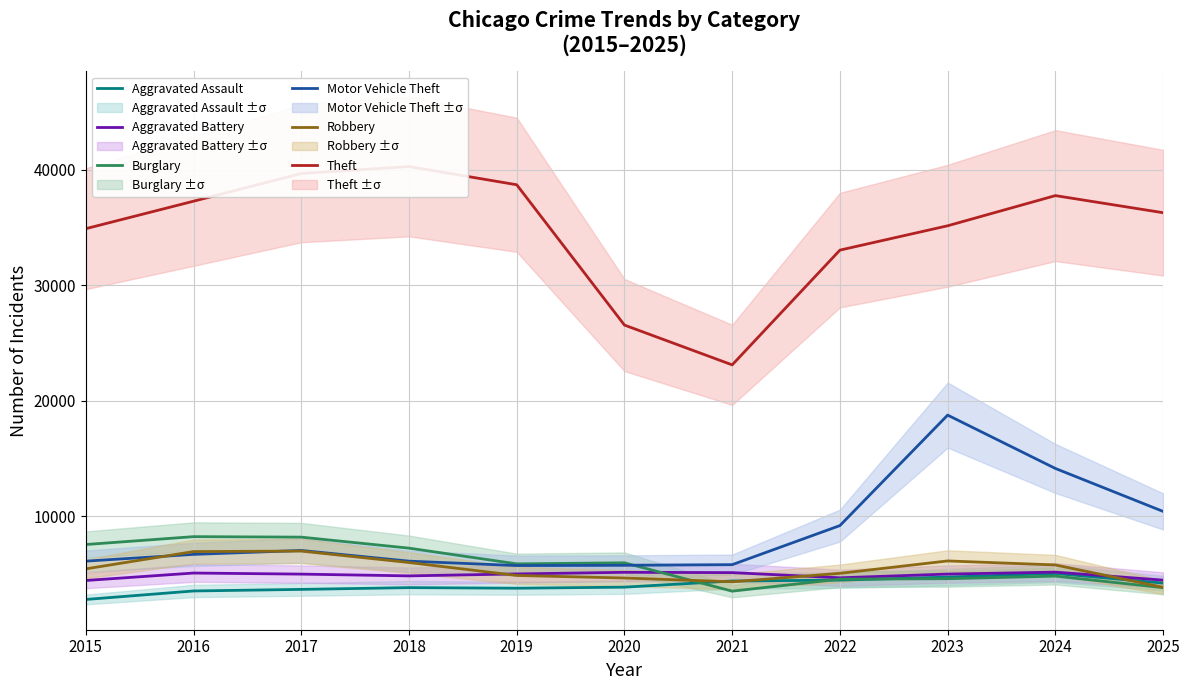

What are all the series names shown in the legend?

Aggravated Assault, Aggravated Battery, Burglary, Motor Vehicle Theft, Robbery, Theft